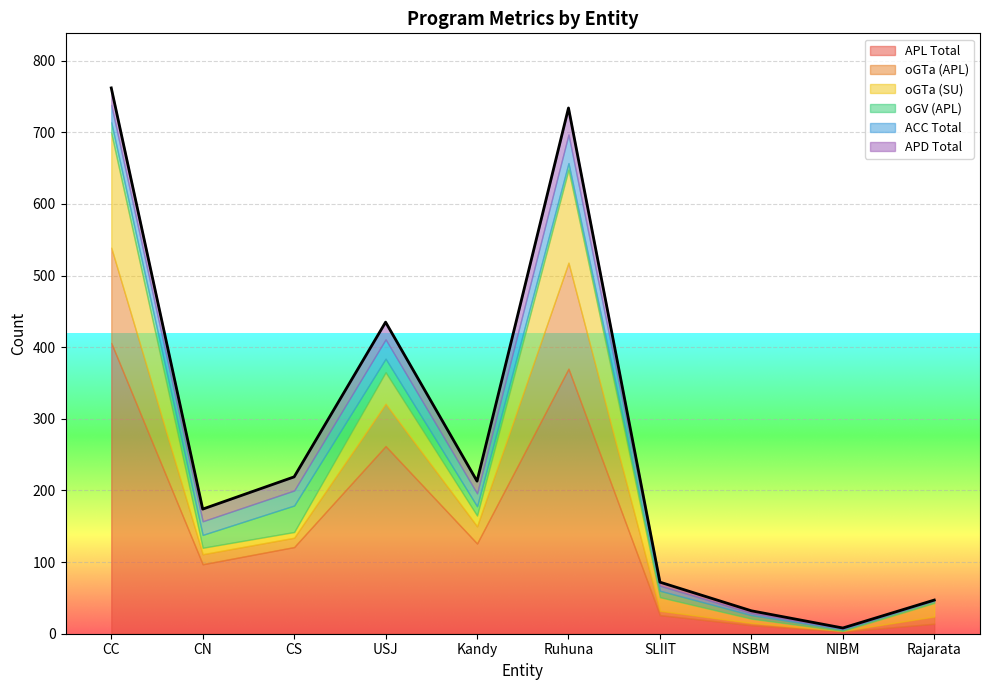

What are all the series names shown in the legend?

APL Total, oGTa (APL), oGTa (SU), oGV (APL), ACC Total, APD Total